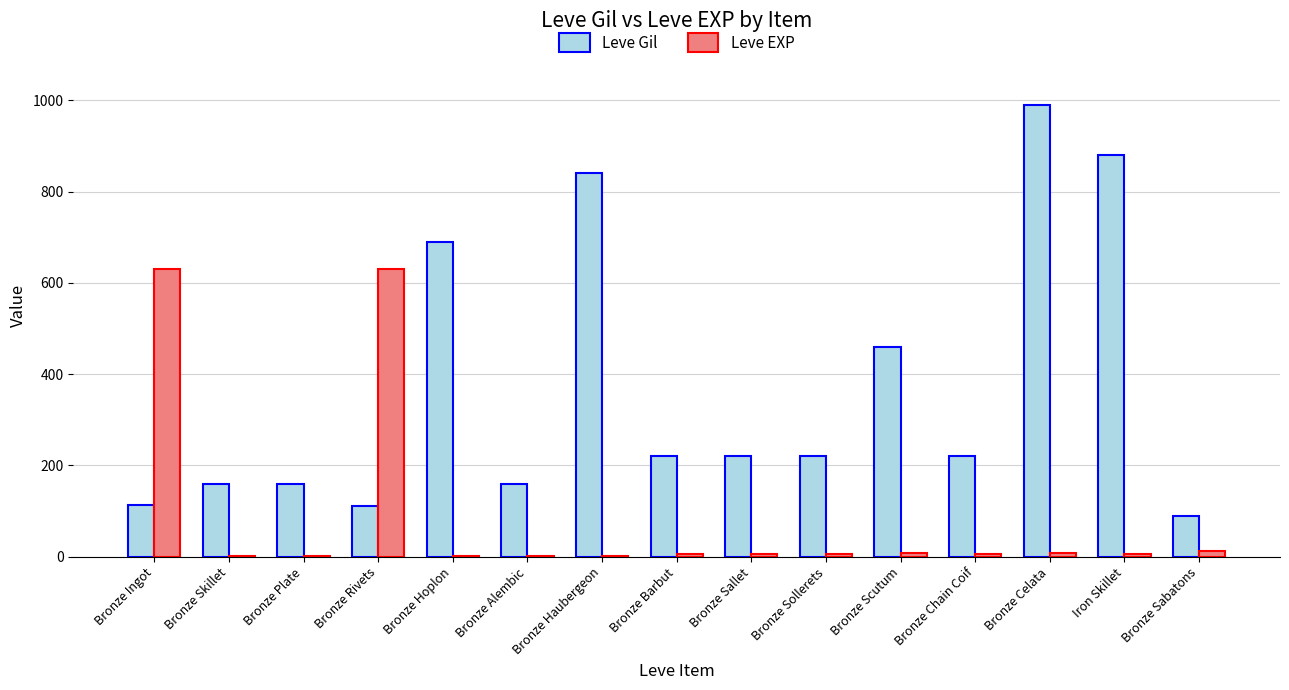

True or false: Leve Gil has a value of 134 at Bronze Sollerets.

False